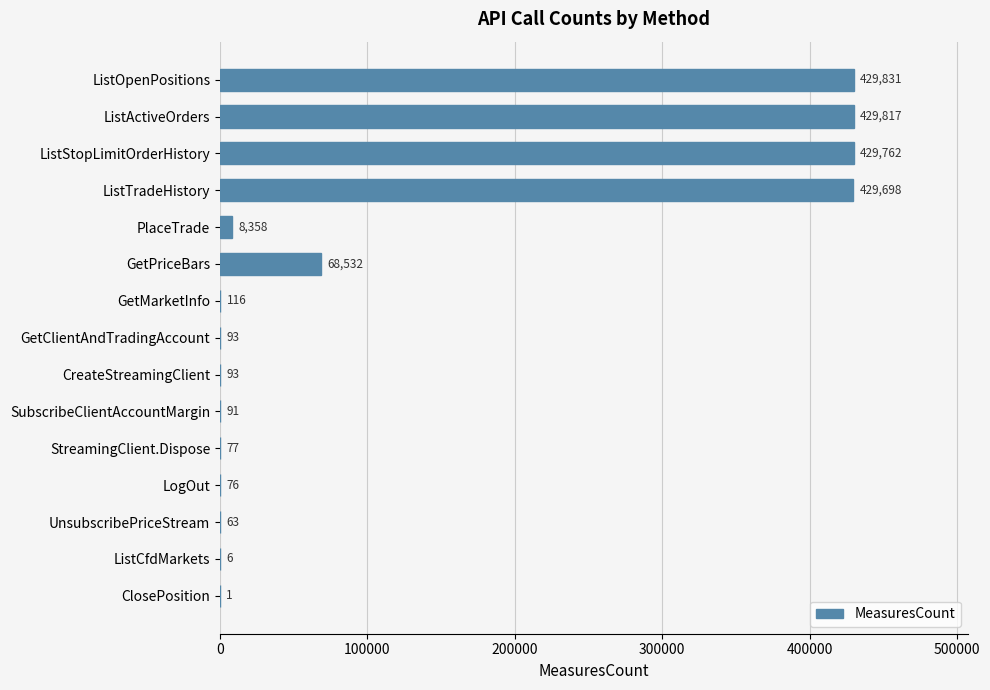

Which has a higher value, ListActiveOrders or GetClientAndTradingAccount?

ListActiveOrders